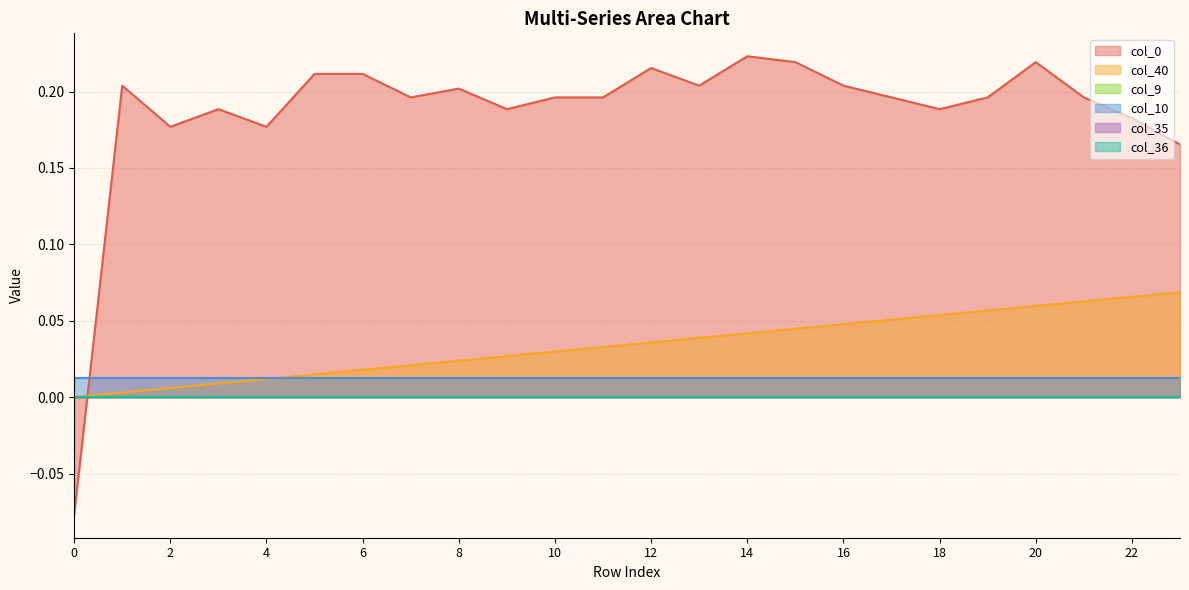

How many data points in col_40 are above 0?

23